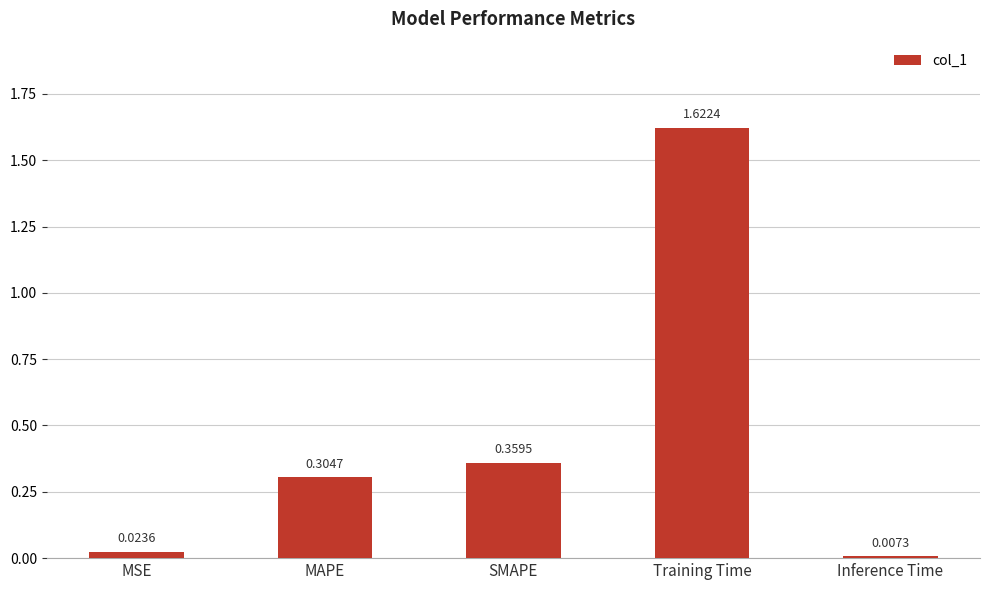

What is the difference between the values at SMAPE and Training Time?

1.3